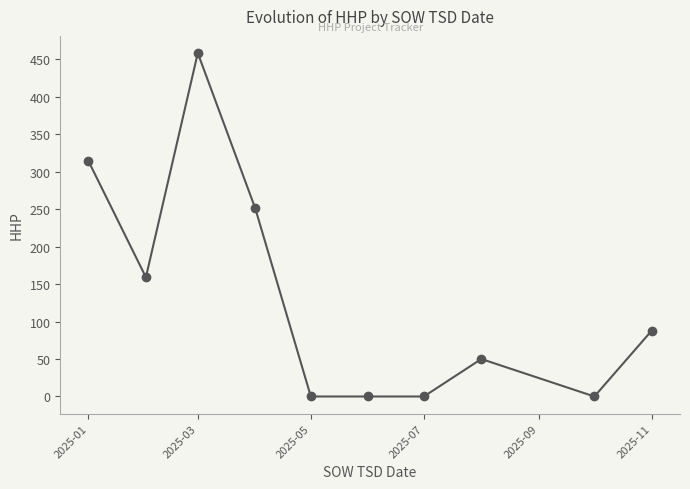

How many values are below 88?

5